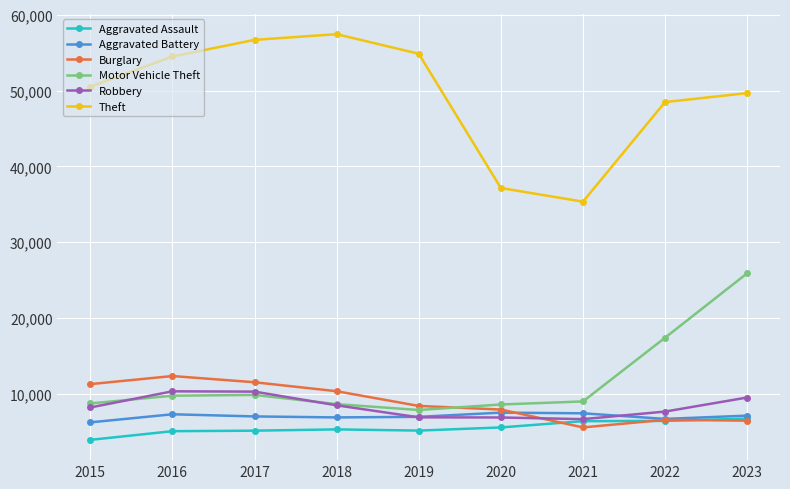

Read the Theft value at 2022.

48477